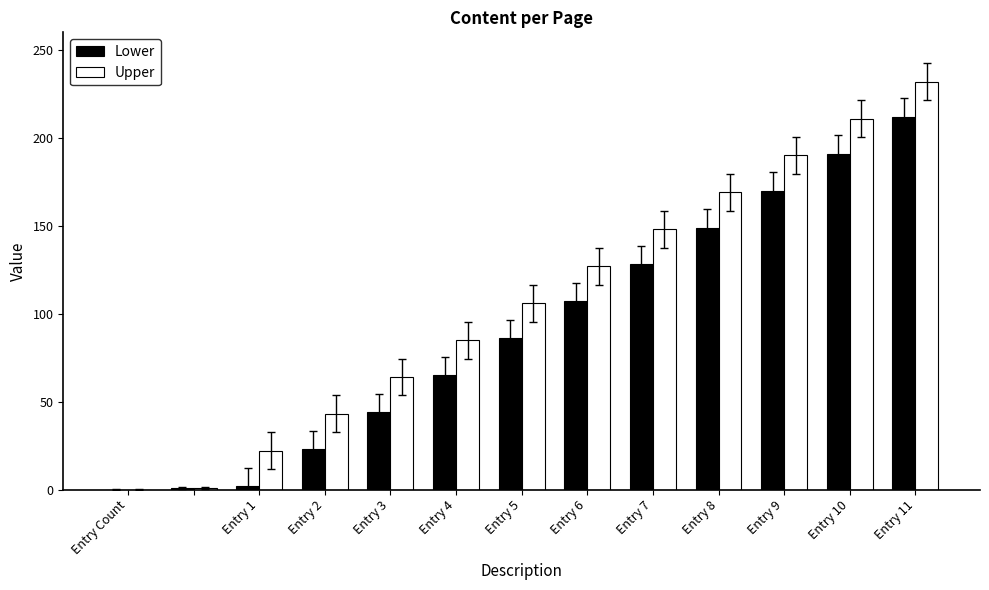

What is the maximum value for Upper?

232